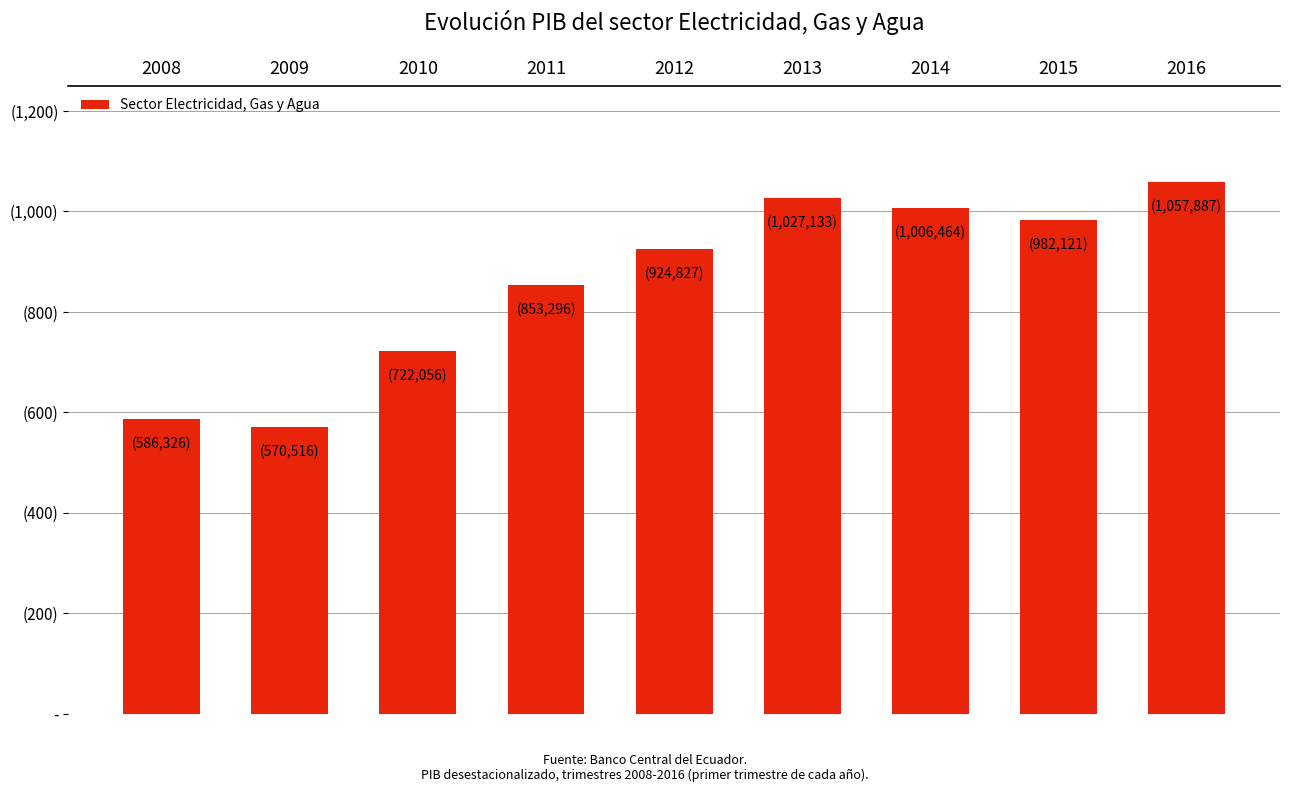

What is the average value?

858958